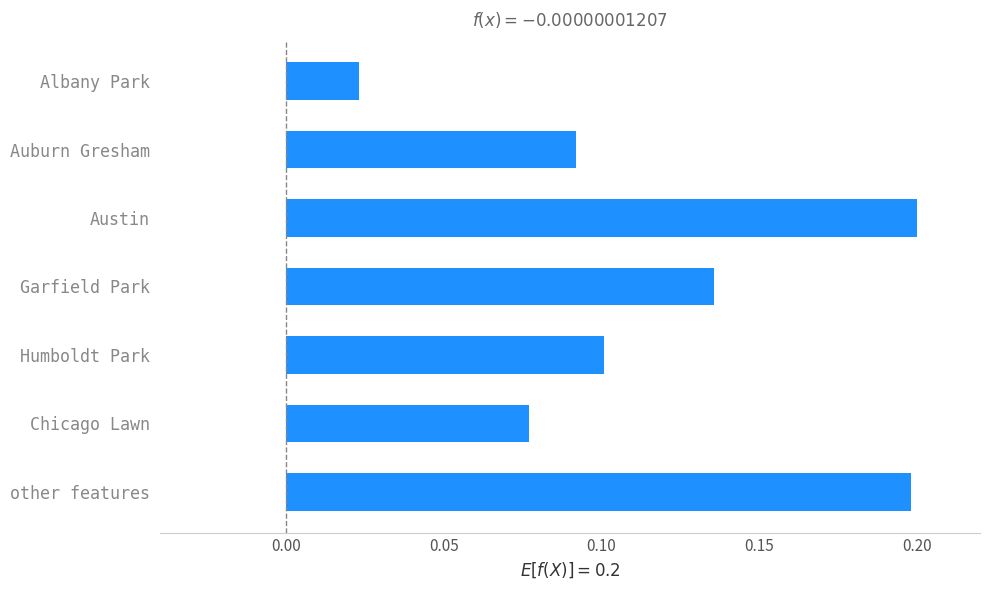

The chart shows a value of 0.2 at Humboldt Park. True or false?

False